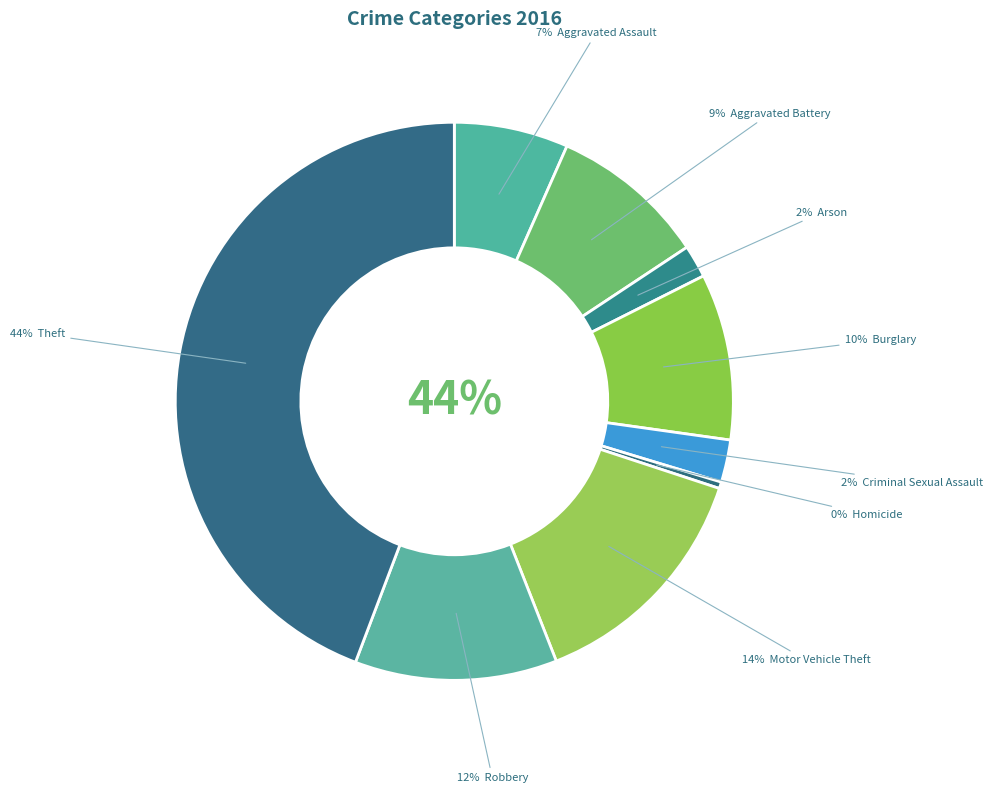

The Homicide slice represents 7% of the pie. True or false?

False